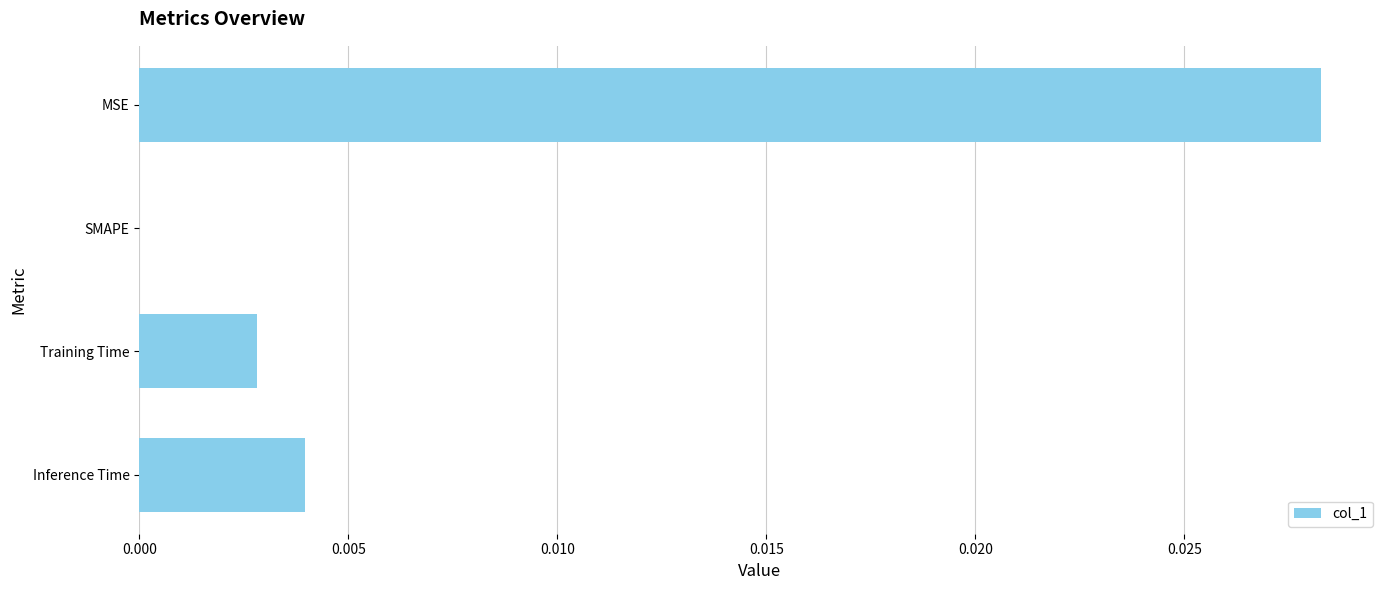

Between Inference Time and MSE, which is larger?

MSE